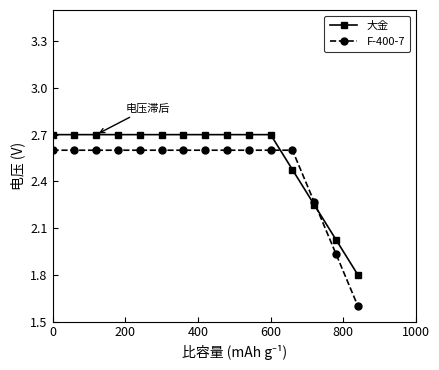

List the series in order of their peak value, highest first.

大金, F-400-7